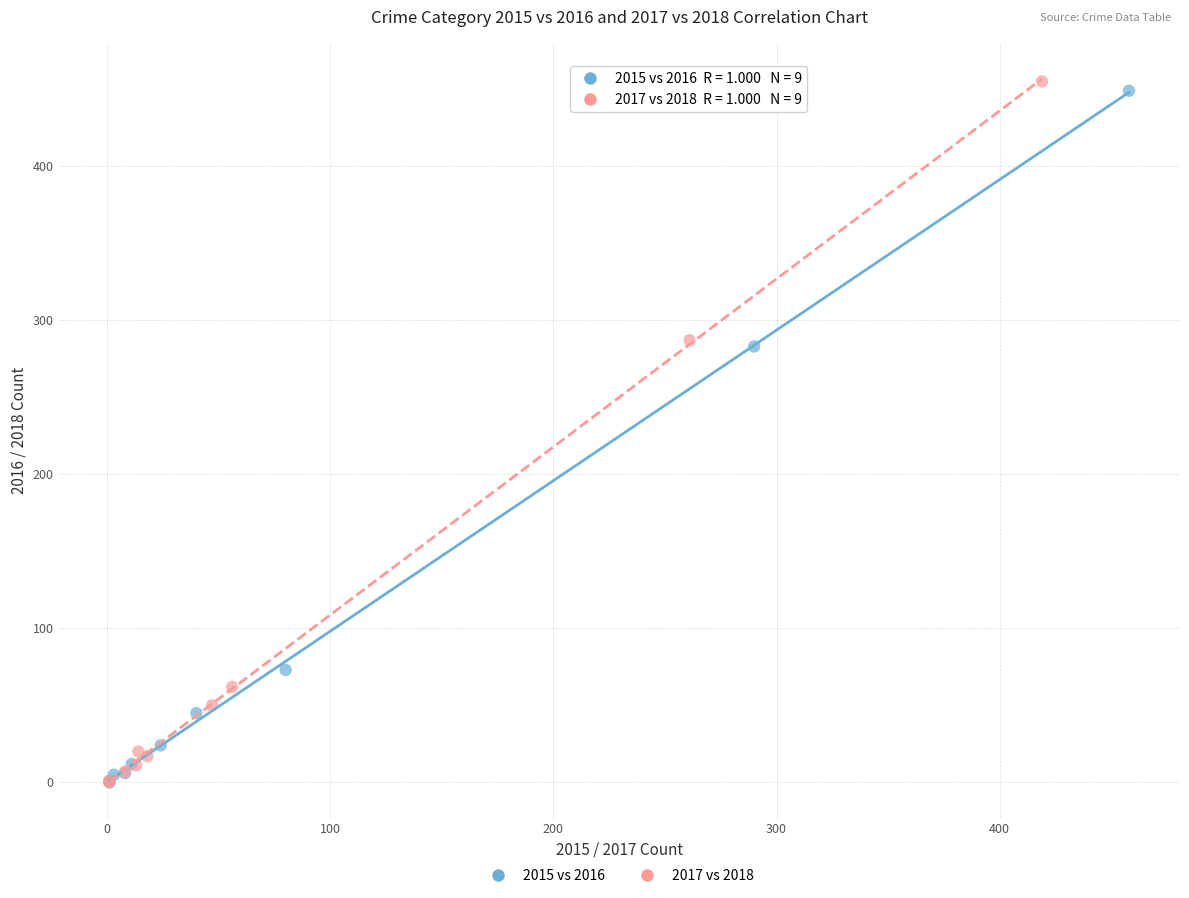

What are all the series names shown in the legend?

2015 vs 2016, 2017 vs 2018